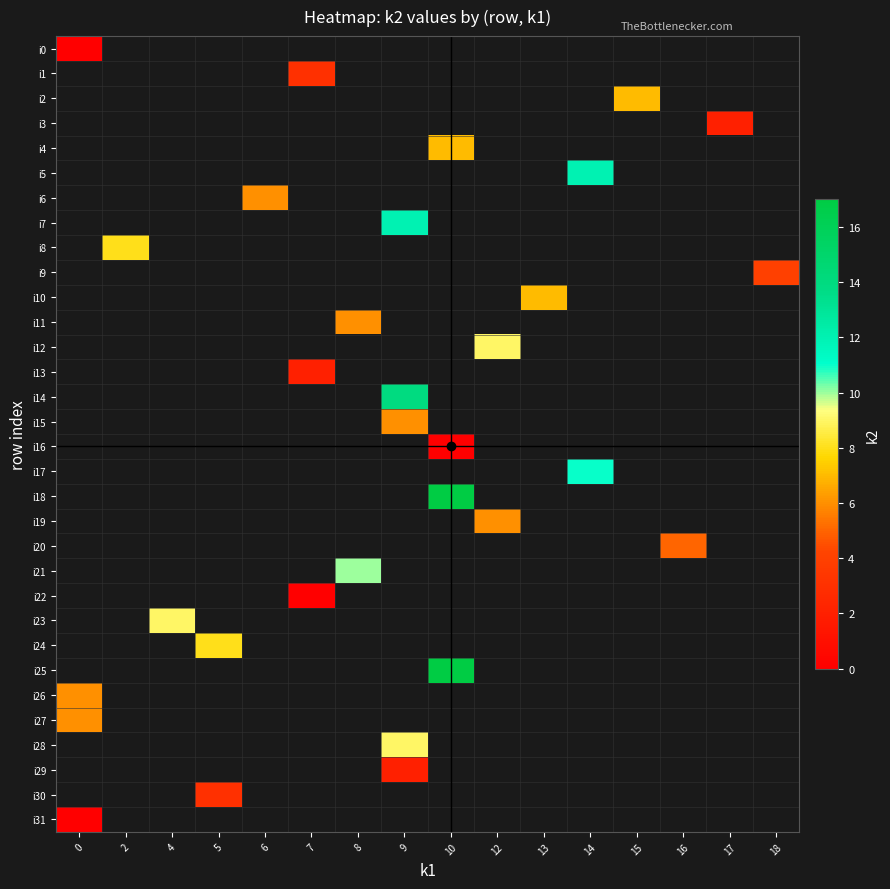

How many values in i28 are above zero?

1